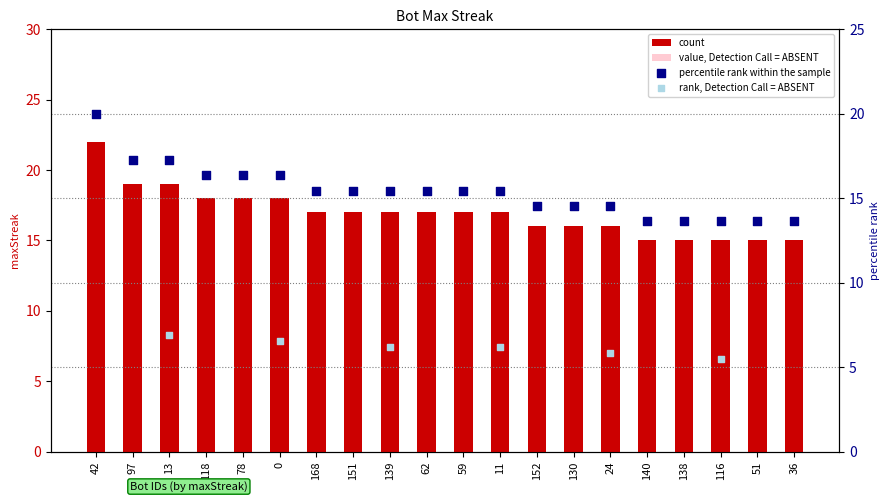

At which category is the sum across all series the highest?

13